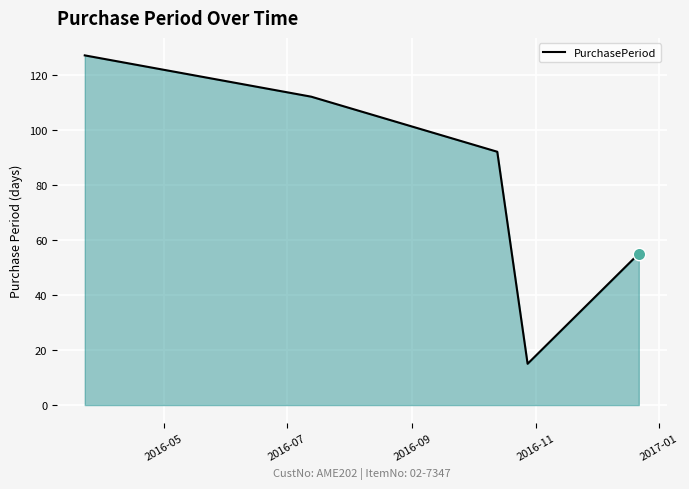

What is the smallest value displayed?

15